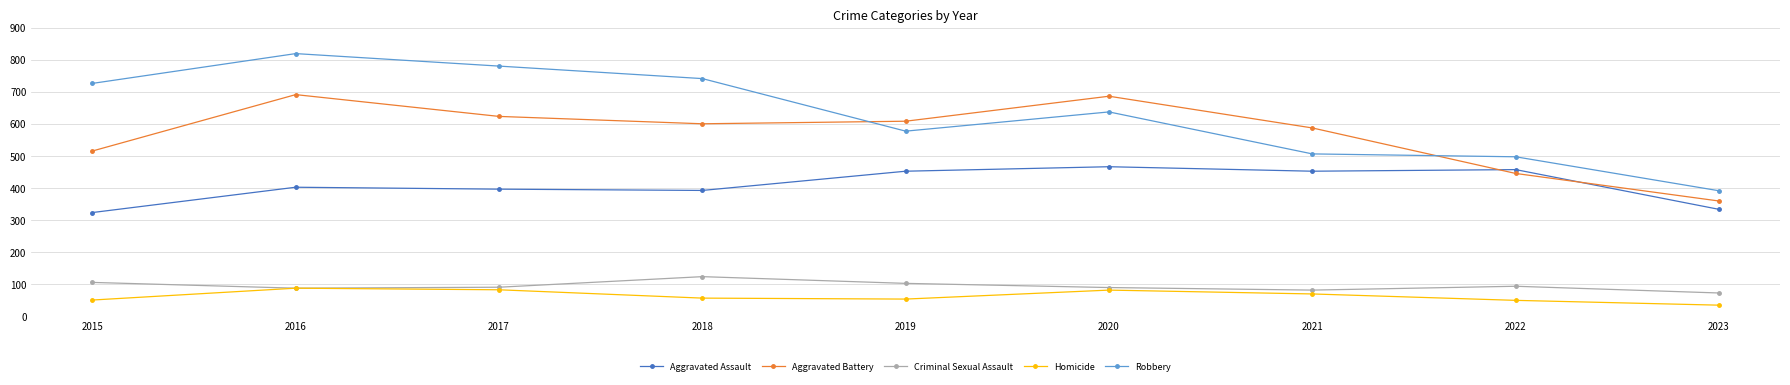

True or false: Aggravated Assault and Robbery intersect in this chart.

False